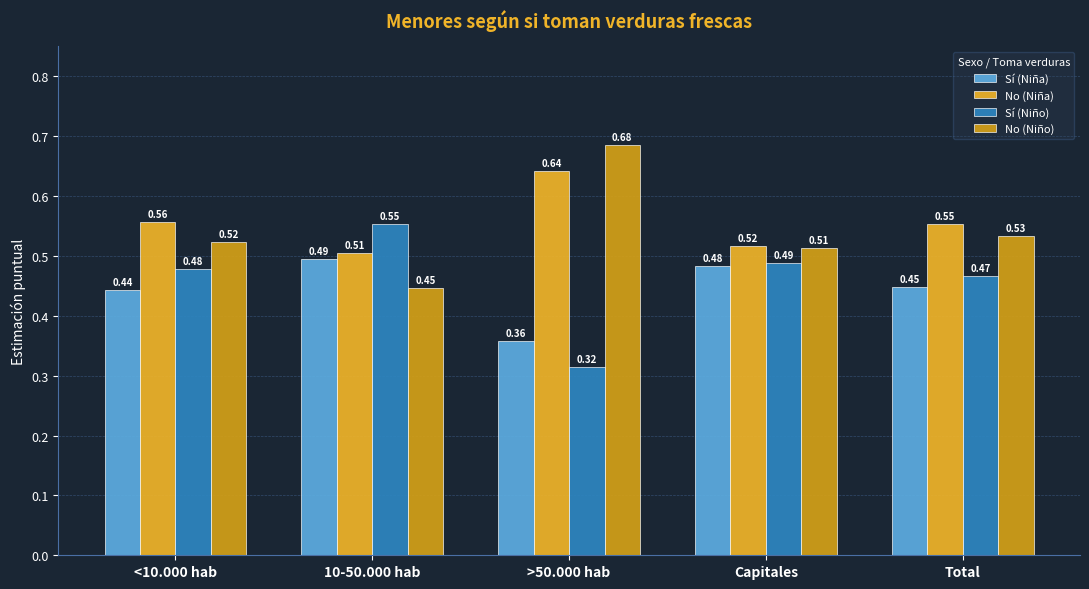

What is the total value across all series at <10.000 hab?

2.0